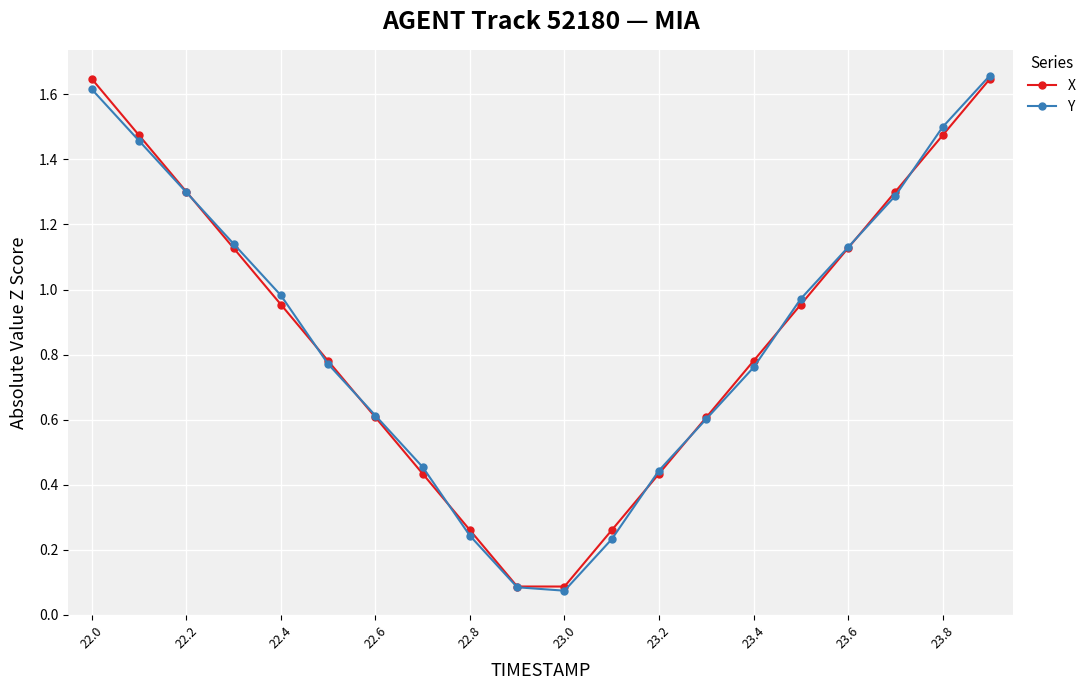

True or false: X has more than 2 points higher than both neighbors.

False